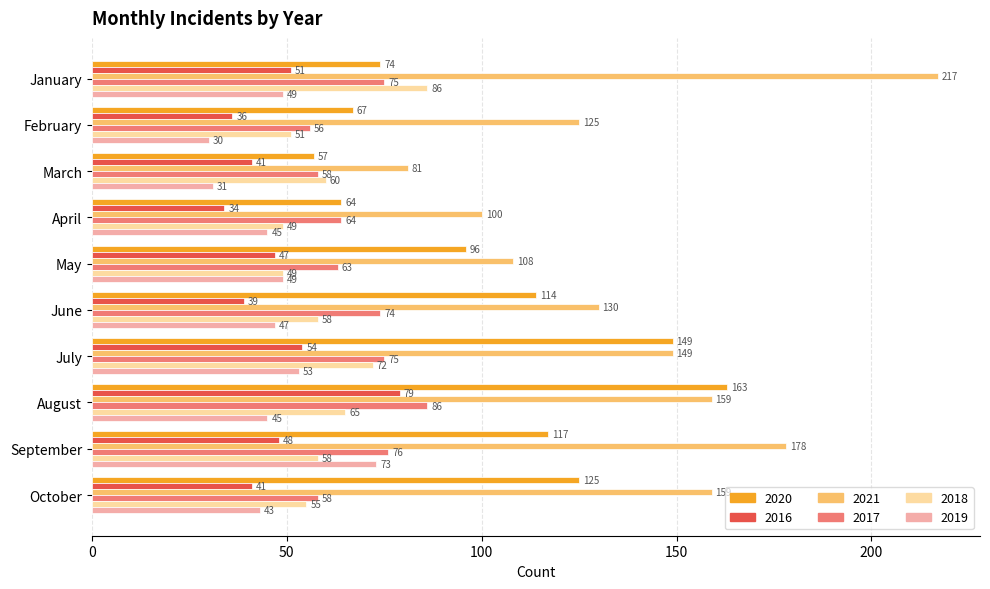

At which label is 2018 closest to 67?

August